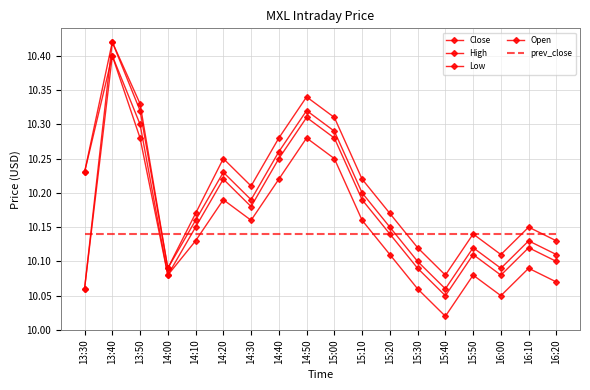

What is the sum of all Low values?

182.7